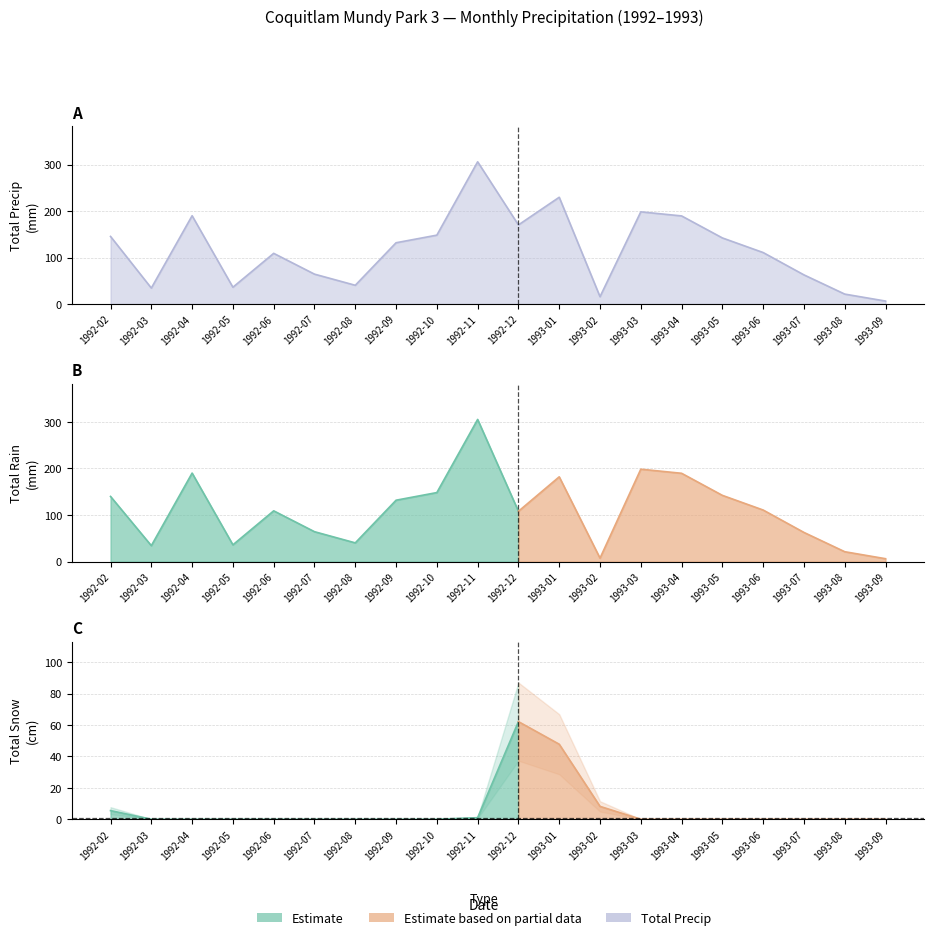

At which category does Total Rain (mm) reach its first local peak?

1992-04